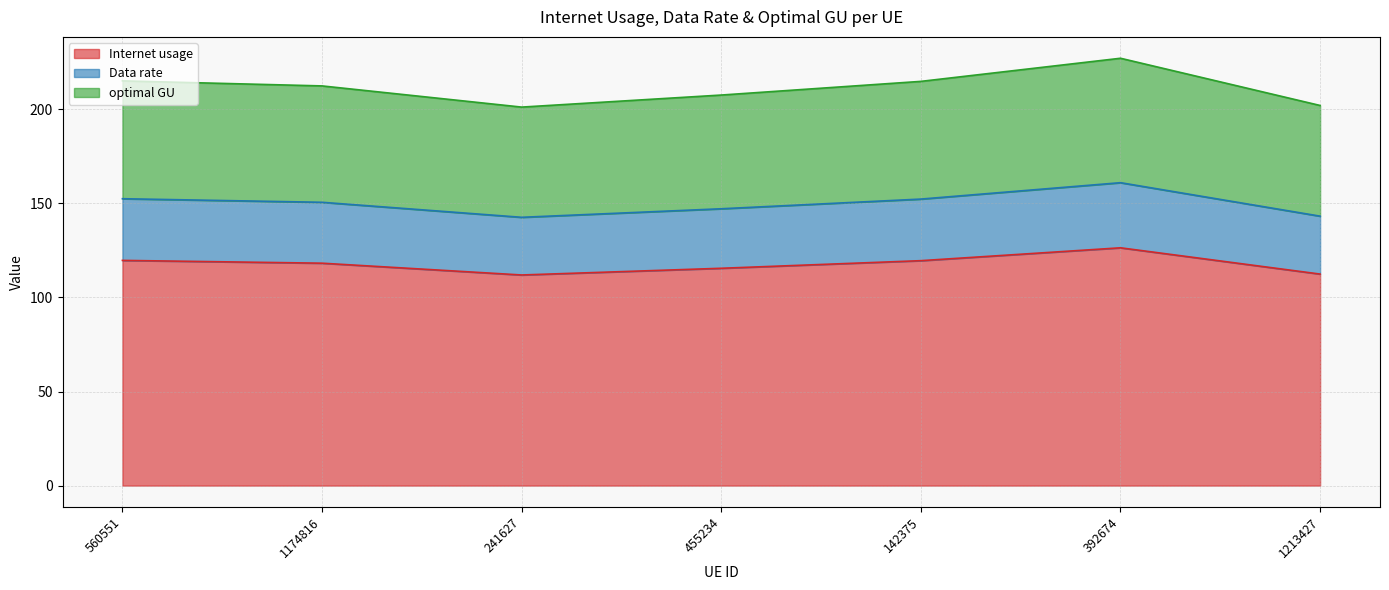

What is the maximum value for Internet usage?

126.4